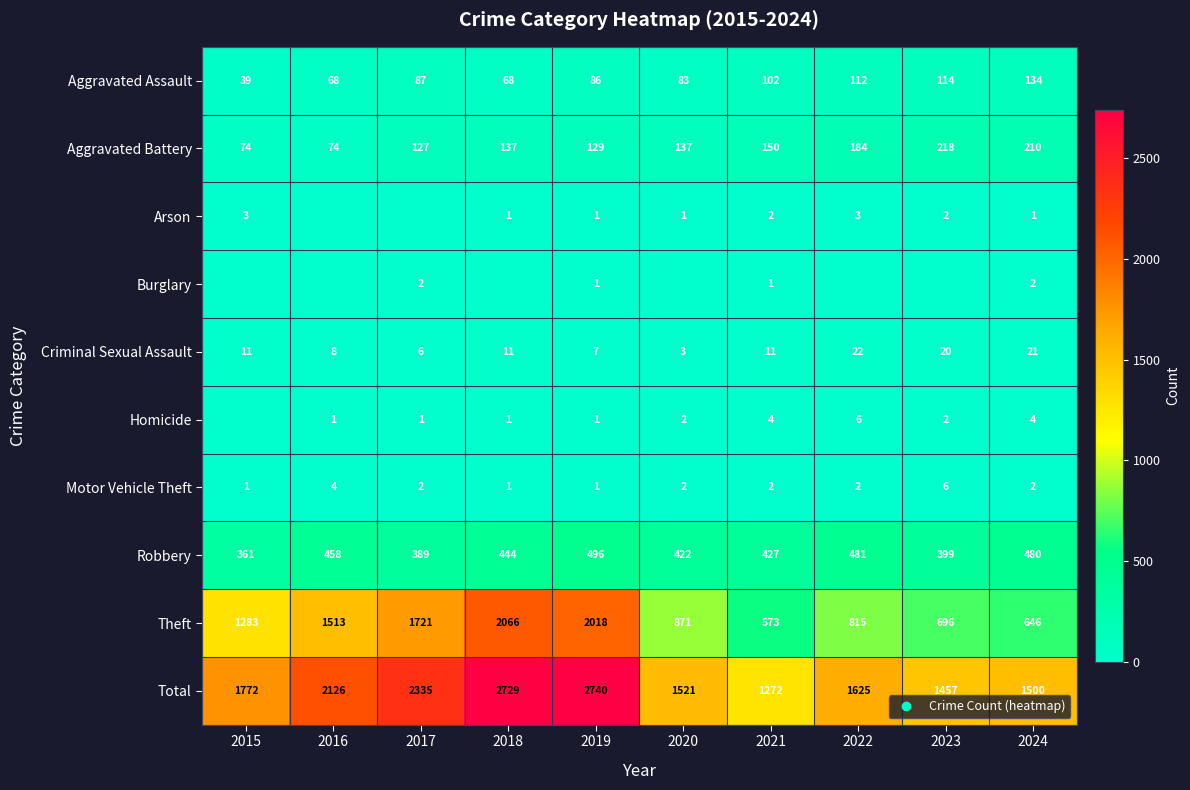

What is the difference between the maximum and minimum values in the Total series?

1468